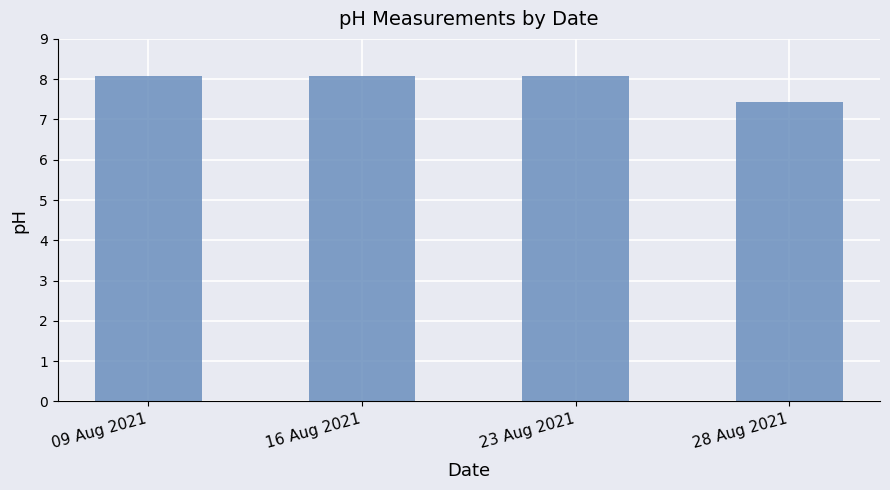

What is the change in value from 16 Aug 2021 to 28 Aug 2021?

-0.6